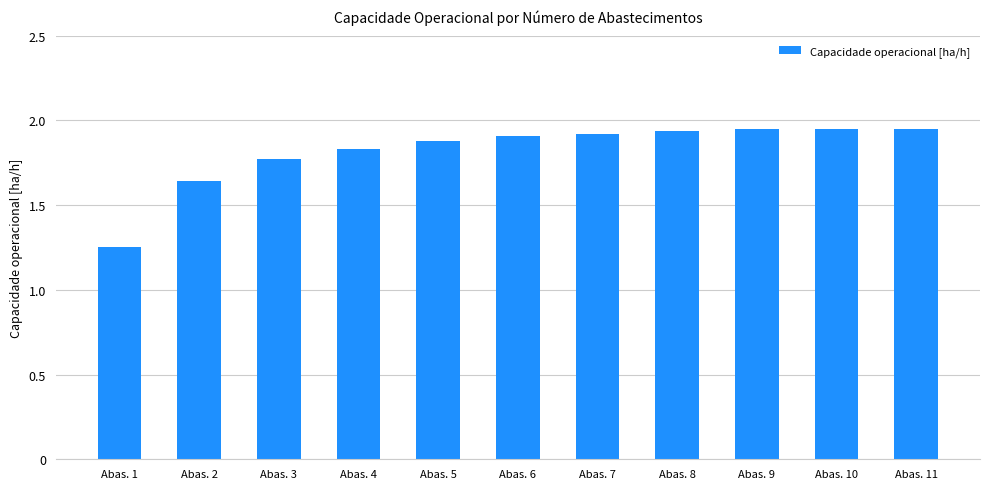

At which label is the value closest to 1?

Abas. 1